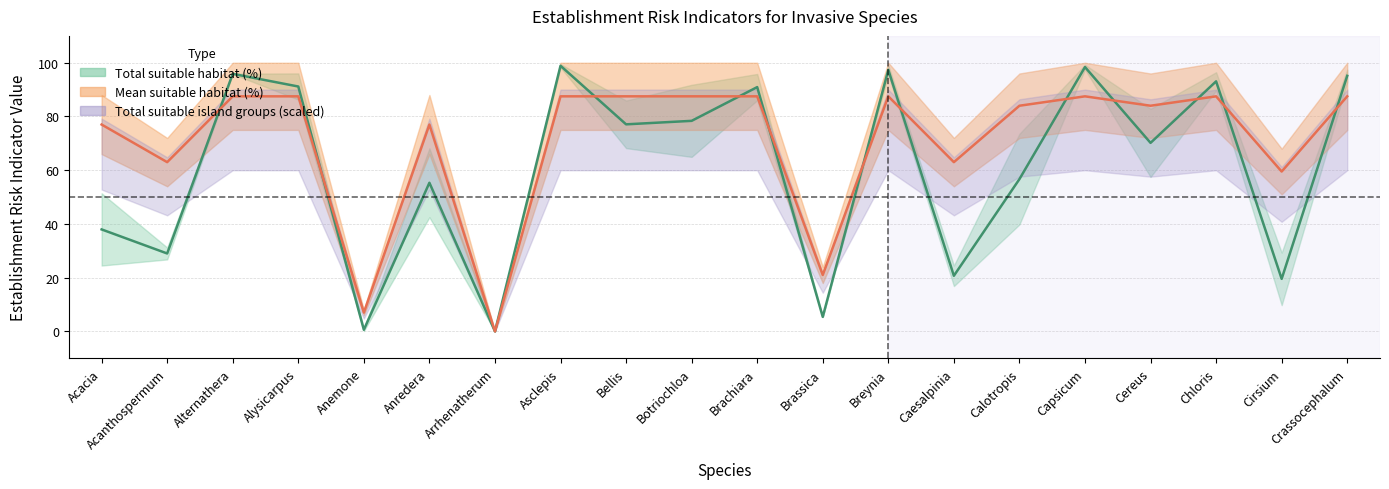

Does the chart display data point markers on the line(s)?

No